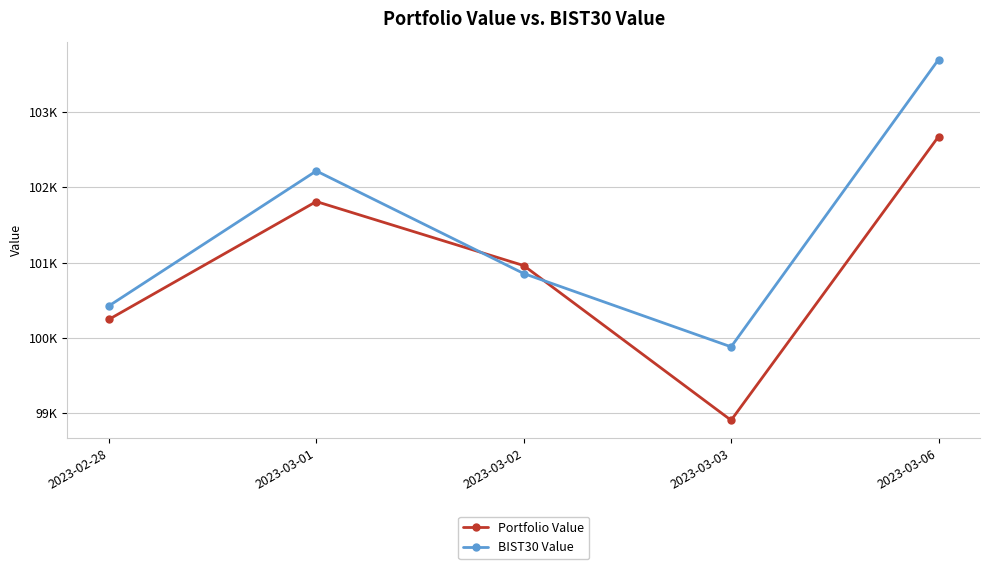

In Portfolio Value, how many points are lower than both neighbors (excluding endpoints)?

1